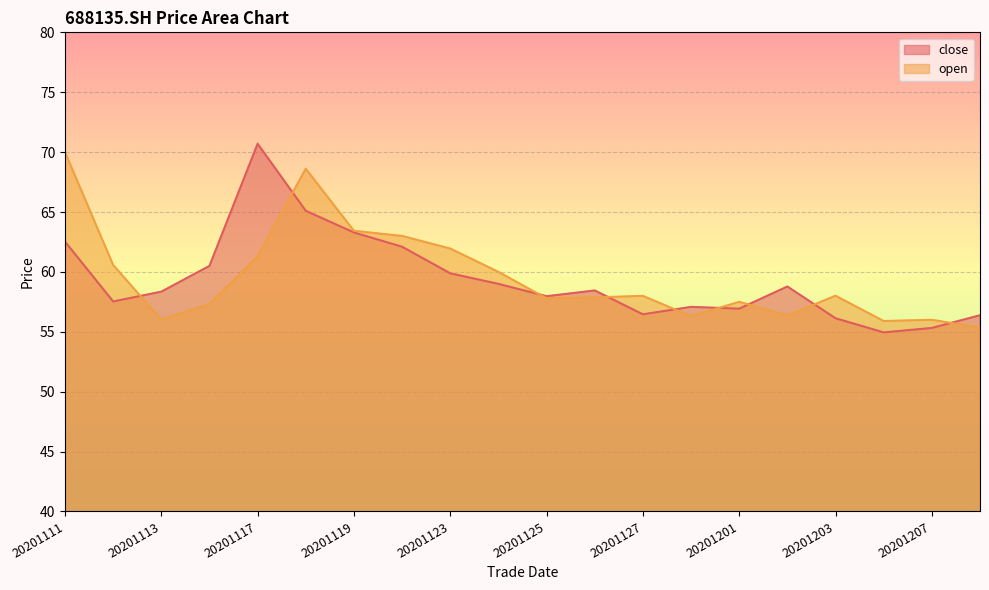

Does the chart display data point markers on the line(s)?

No